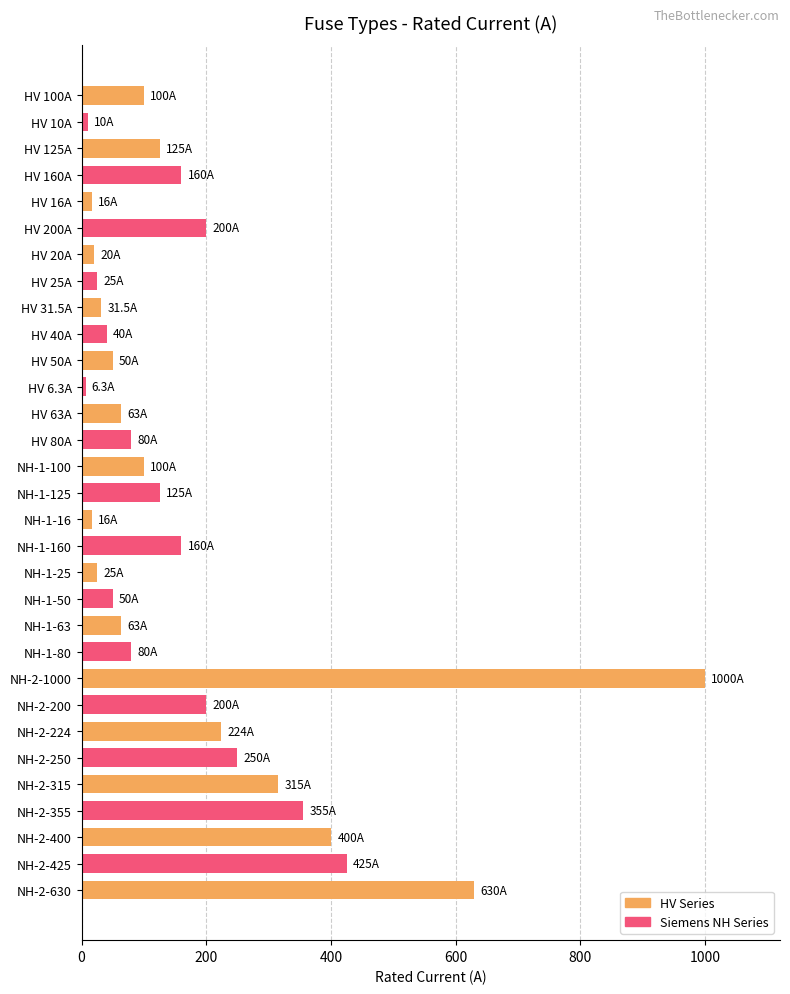

At which category does the chart reach its peak across all series?

NH-2-1000